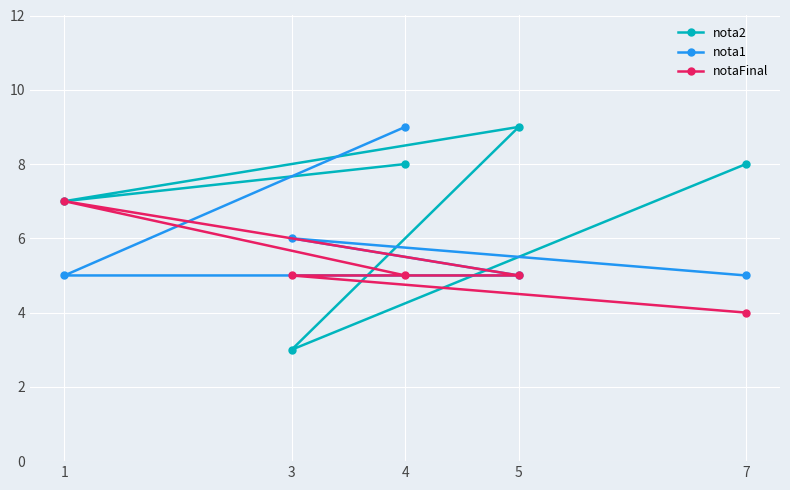

Which series has the largest range (max minus min)?

nota2